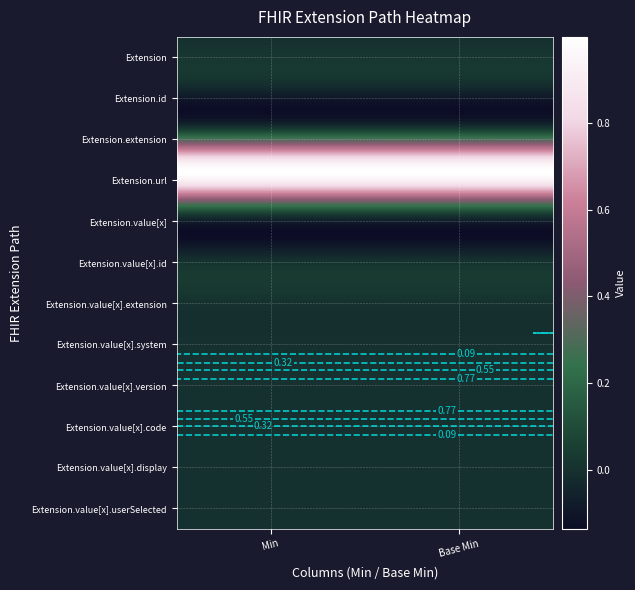

Which series has the widest spread of values?

Extension